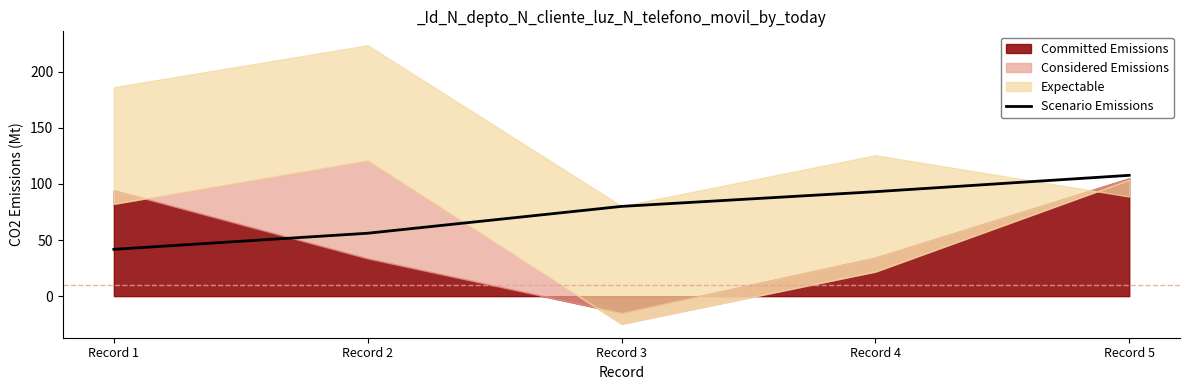

At which label is the value closest to 74?

Record 3